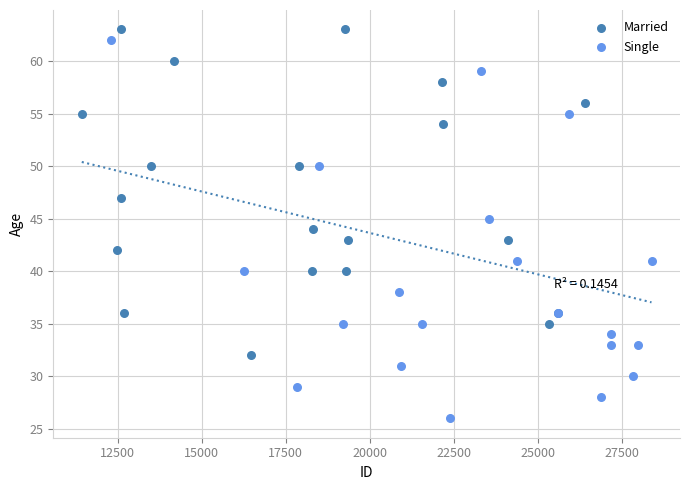

Which series reaches the minimum Y coordinate?

Single